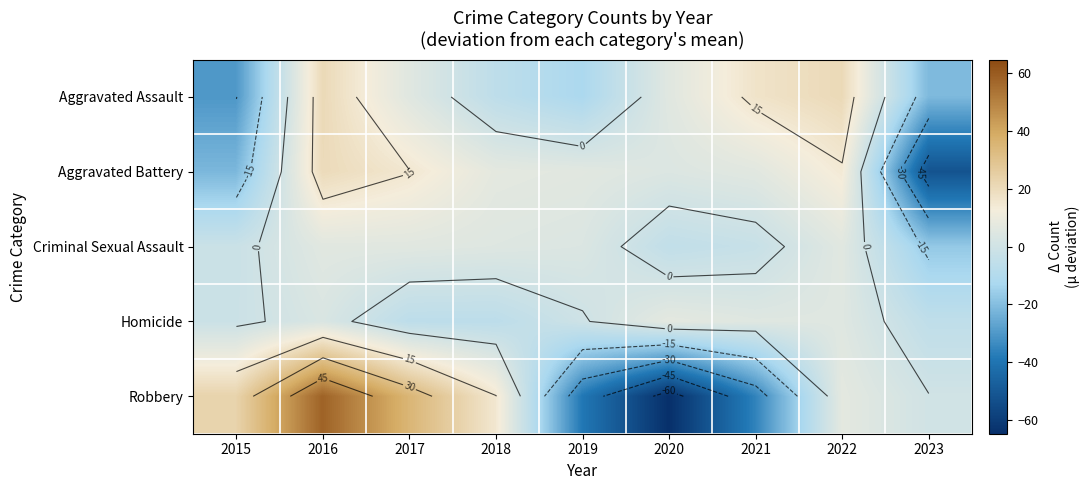

Between 2015 and 2022, which is larger?

2022